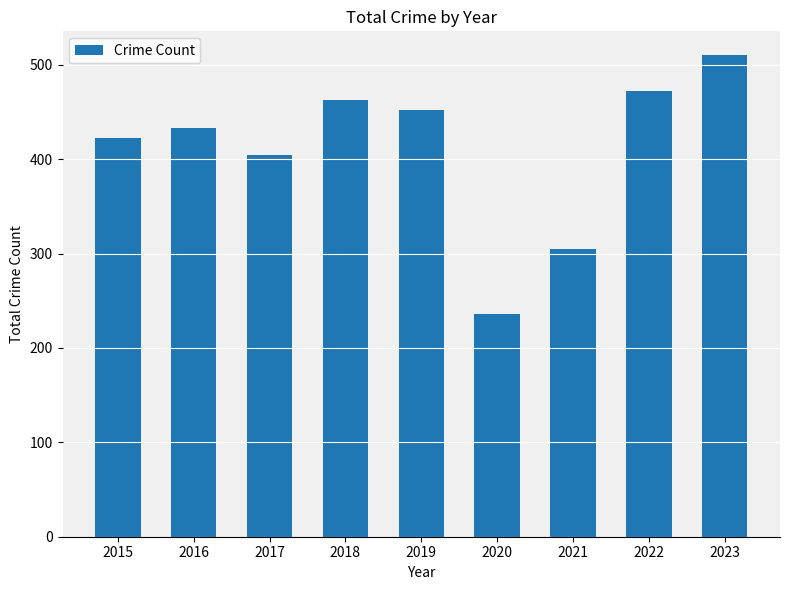

How many series are shown in this chart?

1